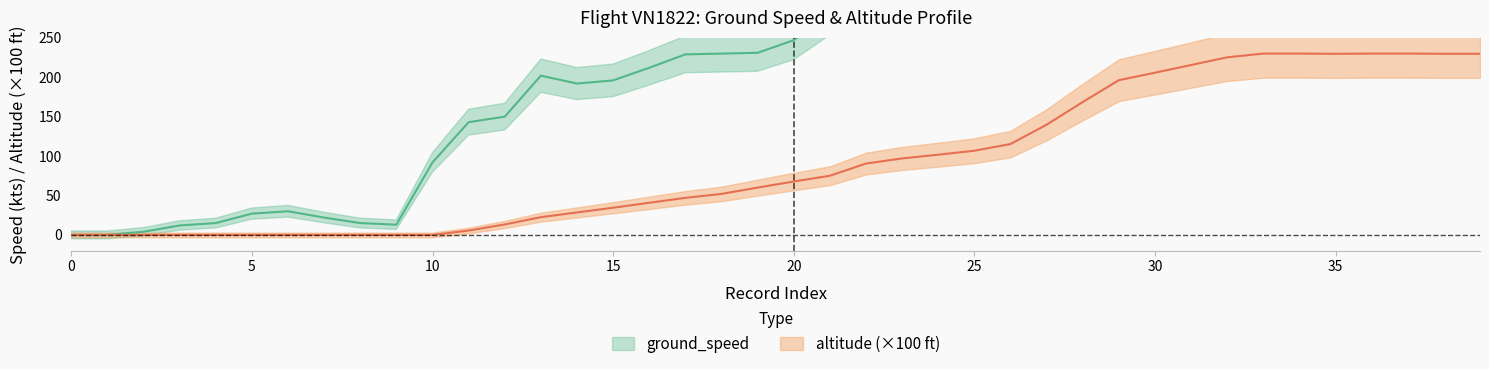

What is the value of the ground_speed point at the 5th from the left?

15.0